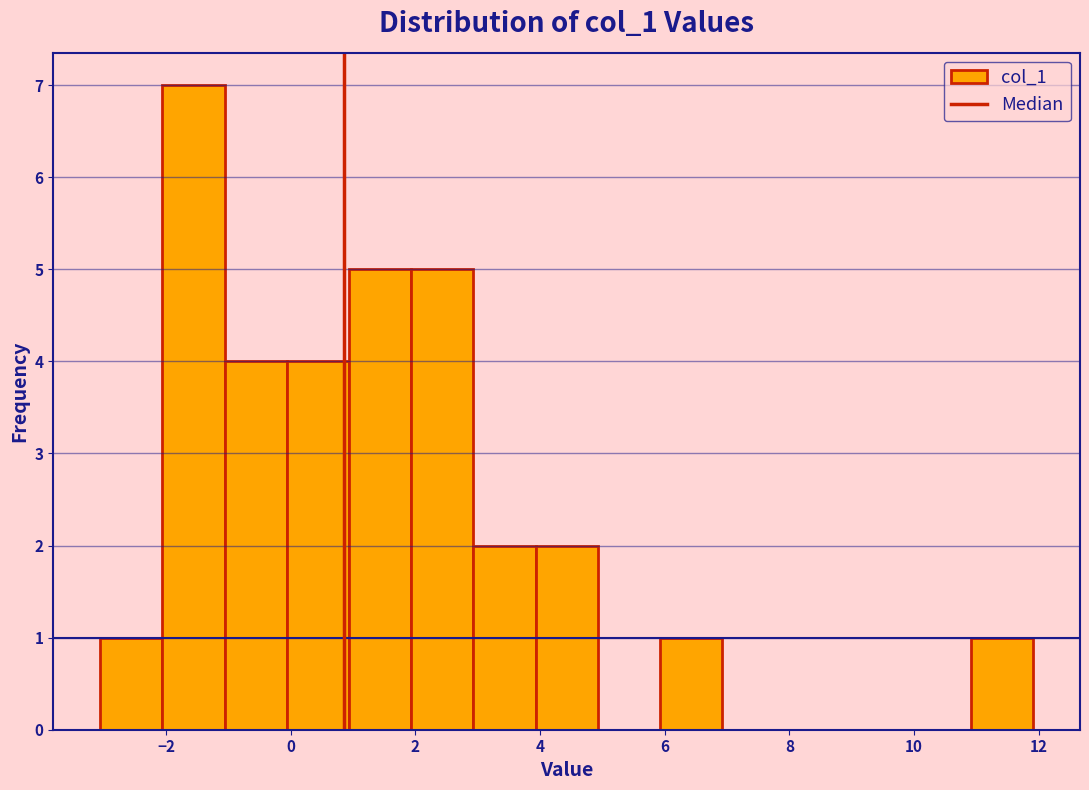

Reading left to right, transcribe this chart: for each bar, give the range it covers on the x-axis and its height. Neither the bar edges nor the heights are printed on the chart, so give them approximately, as read against the axes.

-3 to -2: 1
-2 to -1: 7
-1 to 0: 4
0 to 1: 4
1 to 2: 5
2 to 3: 5
3 to 4: 2
4 to 5: 2
5 to 6: 0
6 to 7: 1
7 to 8: 0
8 to 9: 0
9 to 10: 0
10 to 11: 0
11 to 12: 1